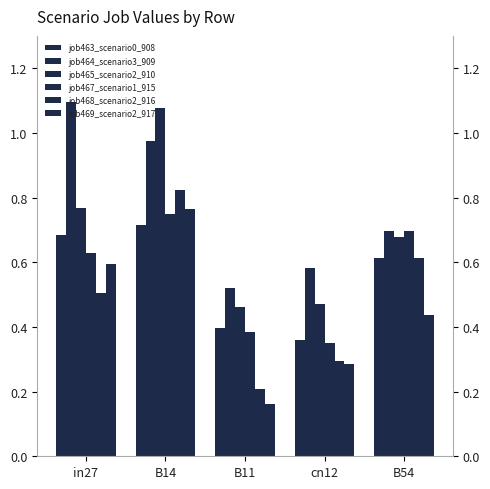

Between B54 and B14, which is larger?

B14